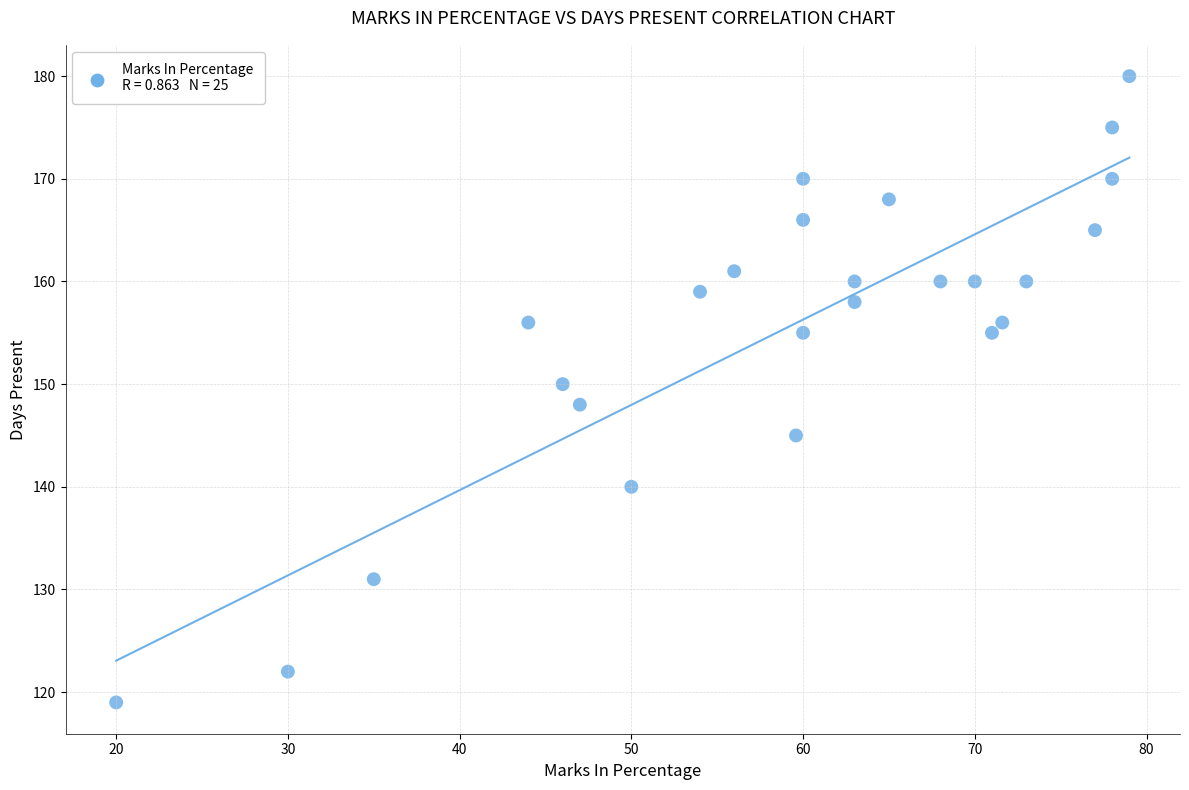

What is the range of Y values (max minus min)?

61